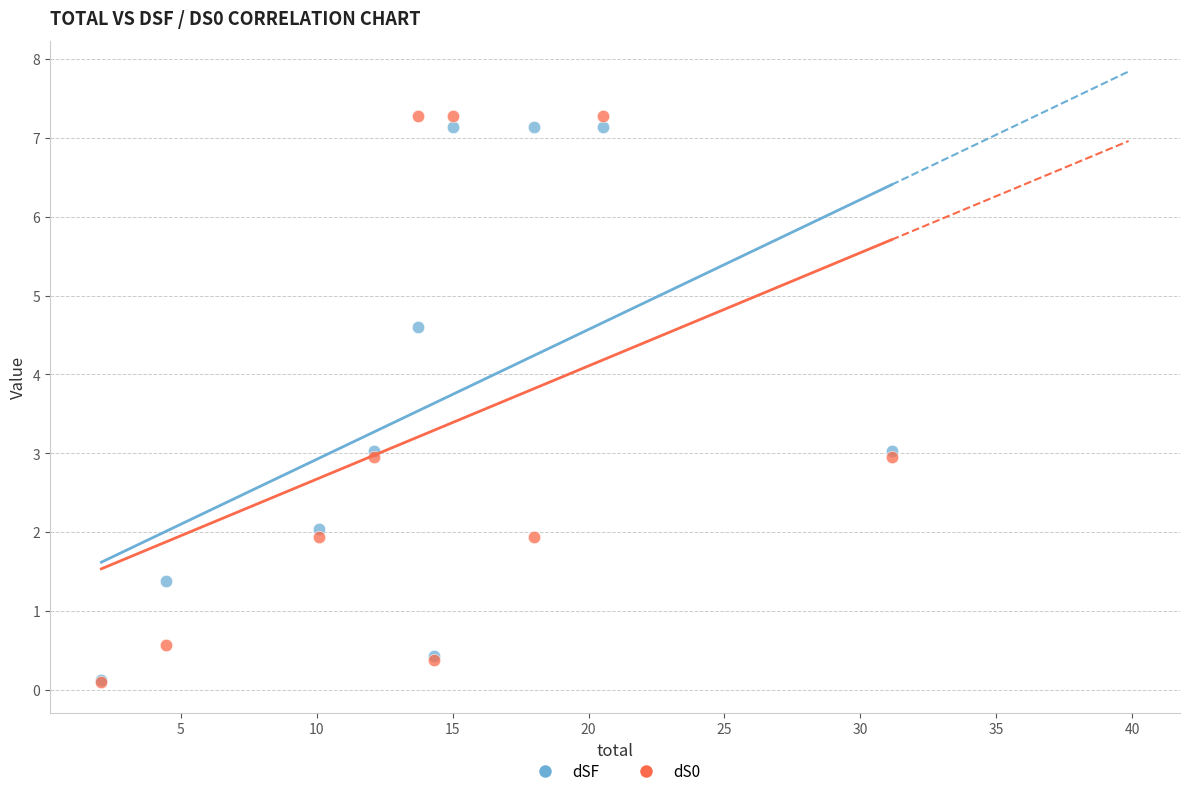

Which series contains the highest Y value?

dS0